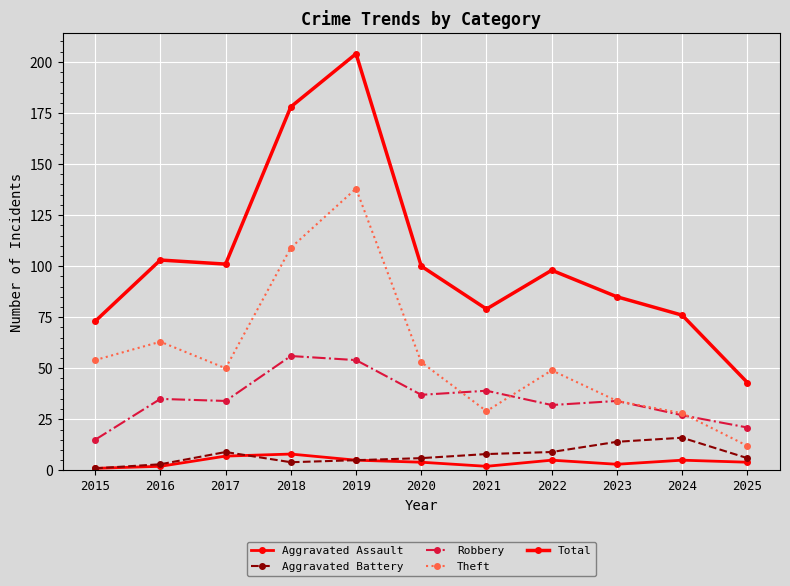

What value does the Robbery series have at 2015, to the nearest 5?

15